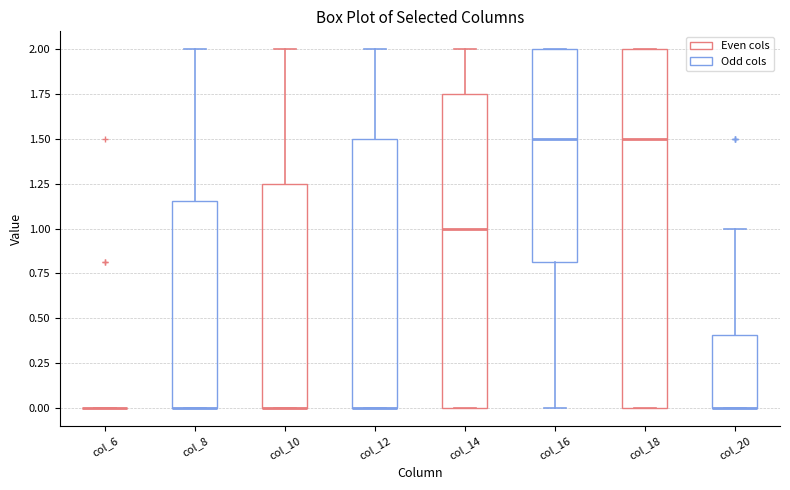

Reading left to right, read every box against the y-axis: the position of its median line, the range the box covers, and the ends of its whiskers. The values are not printed on the chart, so give them approximately, as read against the axis.

col_6: box collapsed to a line at 0.00, whiskers 0.00 to 0.00
col_8: median 0.00 (drawn on the box's lower edge), box 0.00 to 1.15, whiskers 0.00 to 2.00
col_10: median 0.00 (drawn on the box's lower edge), box 0.00 to 1.25, whiskers 0.00 to 2.00
col_12: median 0.00 (drawn on the box's lower edge), box 0.00 to 1.50, whiskers 0.00 to 2.00
col_14: median 1.00, box 0.00 to 1.75, whiskers 0.00 to 2.00
col_16: median 1.50, box 0.80 to 2.00, whiskers 0.00 to 2.00
col_18: median 1.50, box 0.00 to 2.00, whiskers 0.00 to 2.00
col_20: median 0.00 (drawn on the box's lower edge), box 0.00 to 0.40, whiskers 0.00 to 1.00